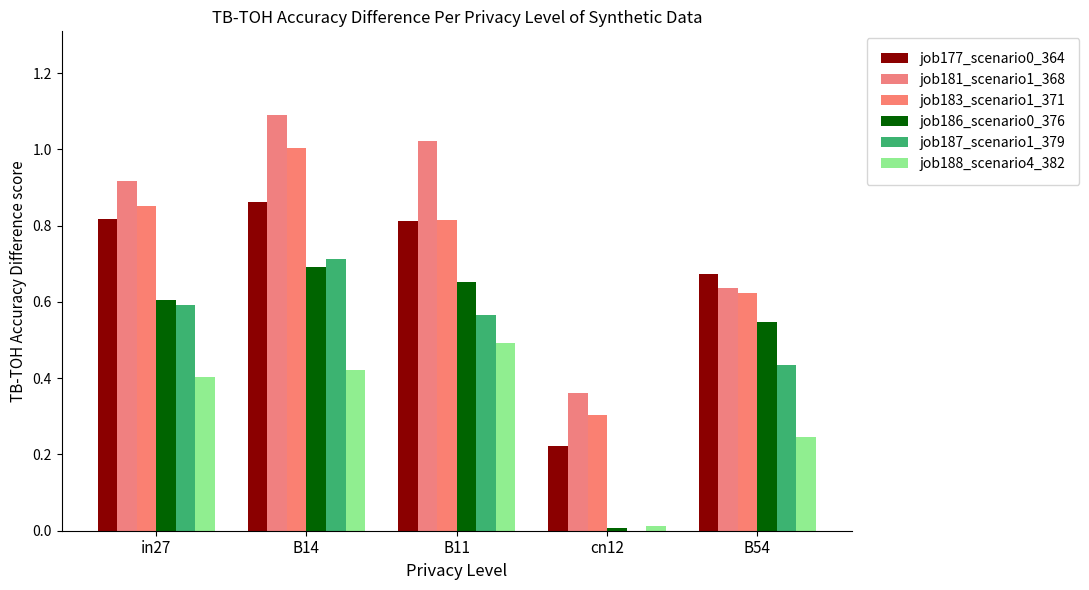

How many groups of bars are there?

5